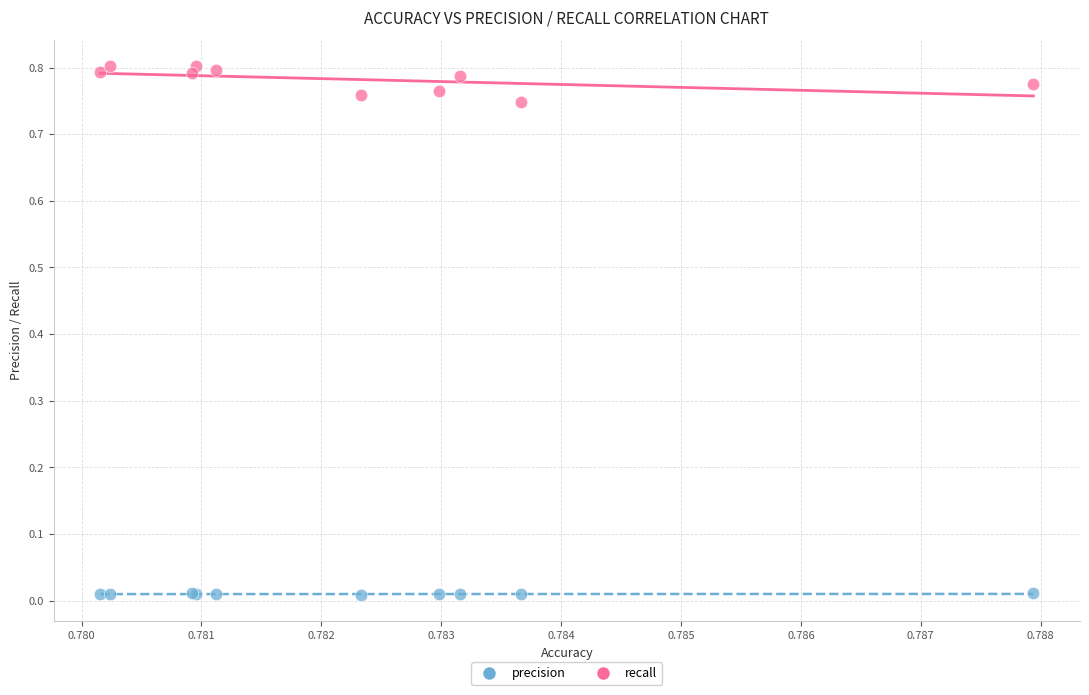

Which series contains the lowest Y value?

precision